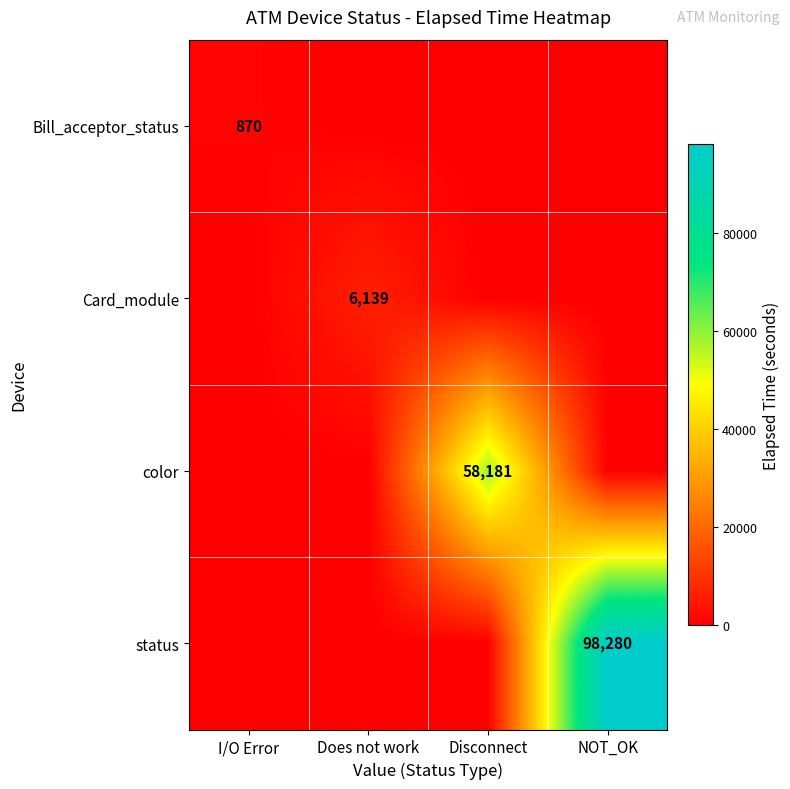

True or false: status has a value of 129819 at NOT_OK.

False